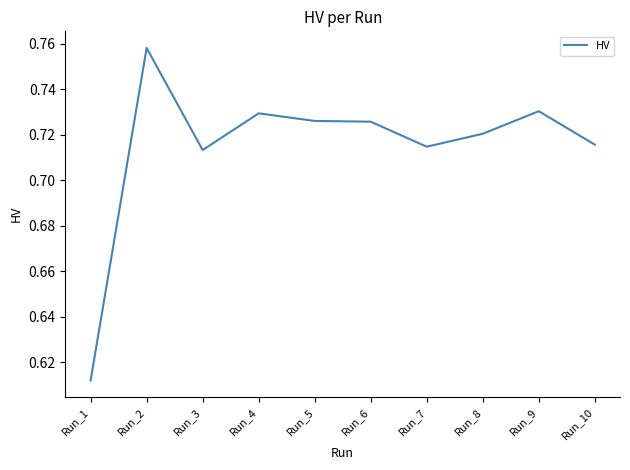

Which category has the highest value across all series?

Run_2